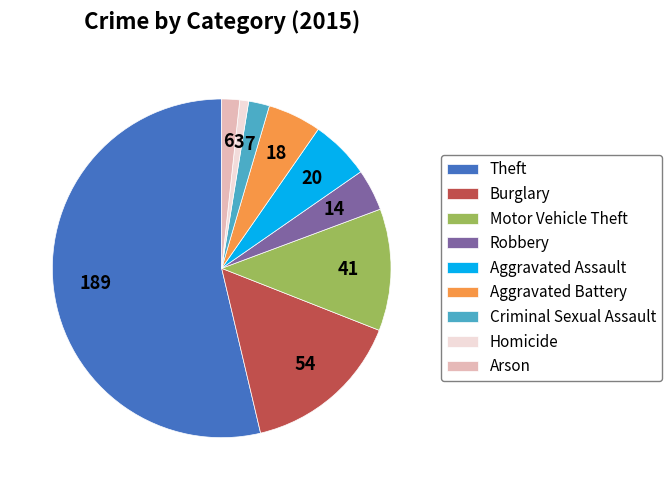

True or false: Burglary accounts for 15% of the total.

True